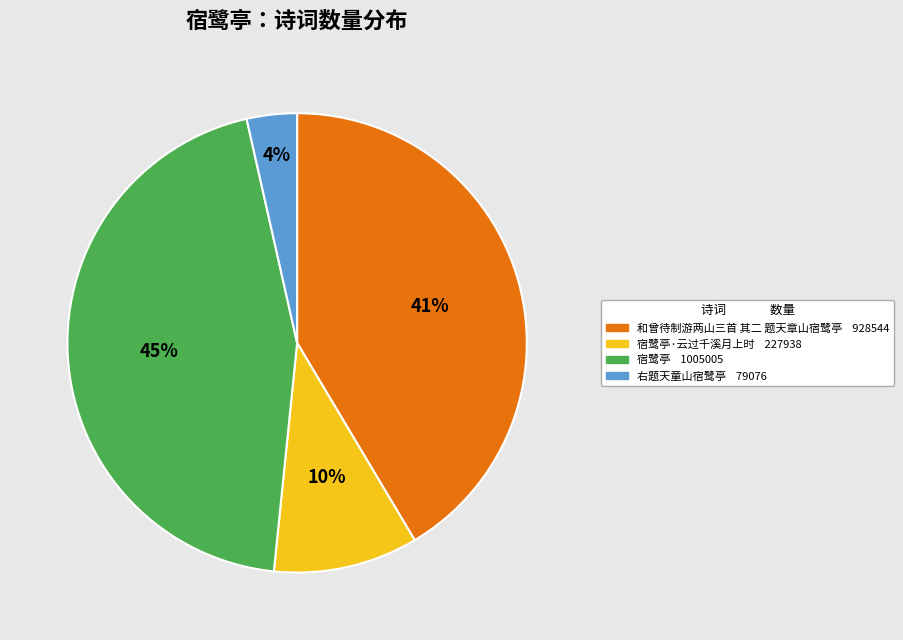

To the nearest percent, what is the difference between the largest and smallest slice percentages?

41%